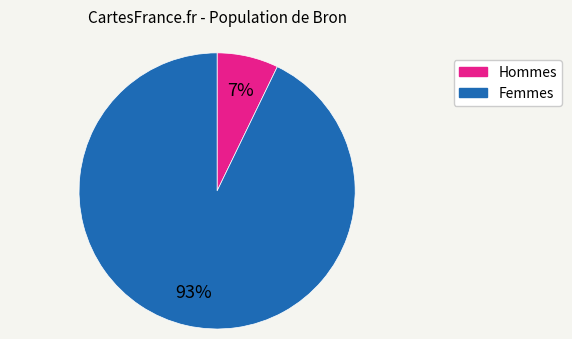

Is there any slice that represents more than half of the pie?

Yes